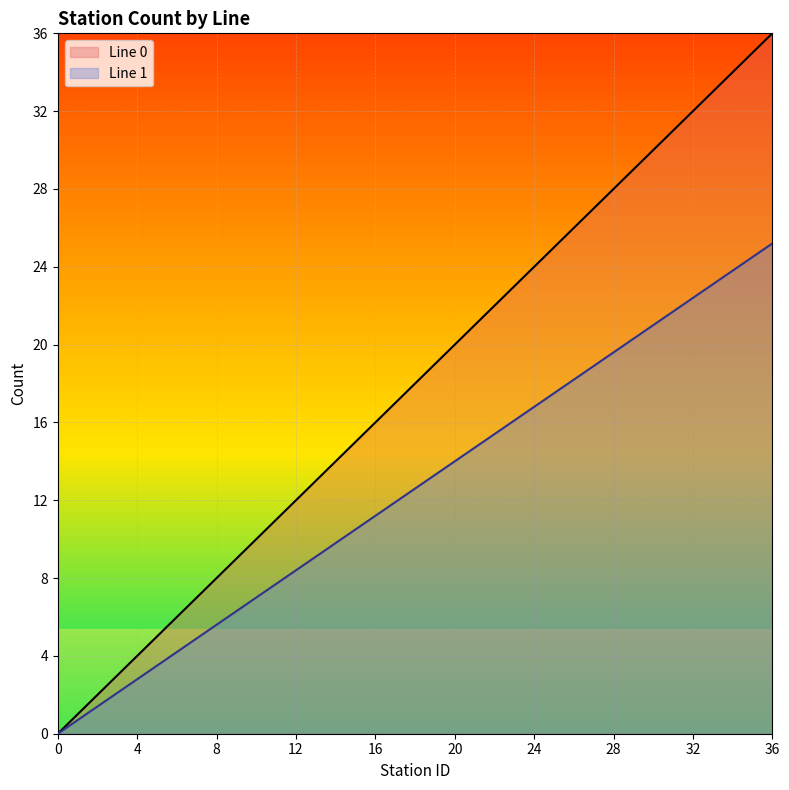

What are all the series names shown in the legend?

Line 0, Line 1